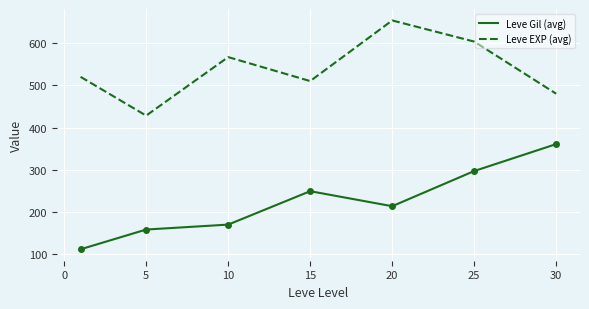

Which series has the widest spread of values?

Leve Gil (avg)